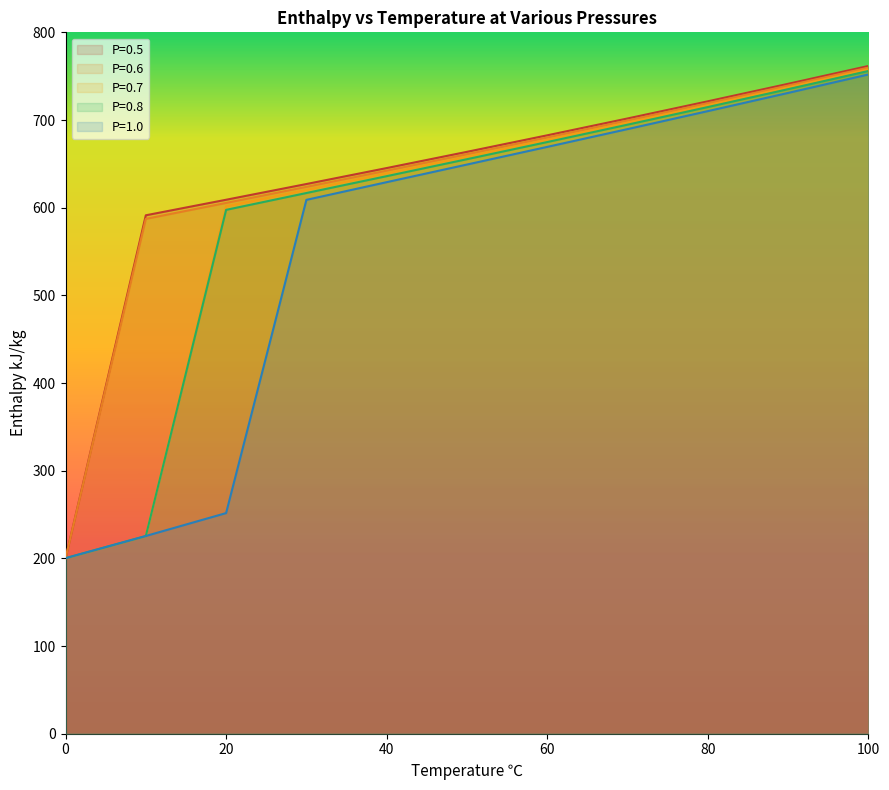

At which category is the sum across all series the highest?

100